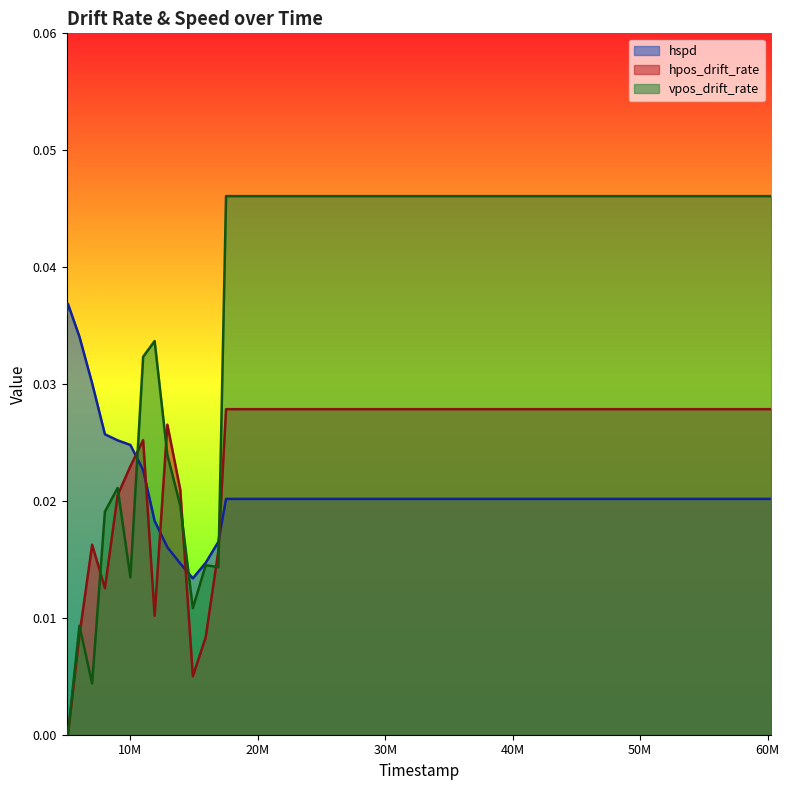

At which label does hpos_drift_rate reach its peak?

17509000